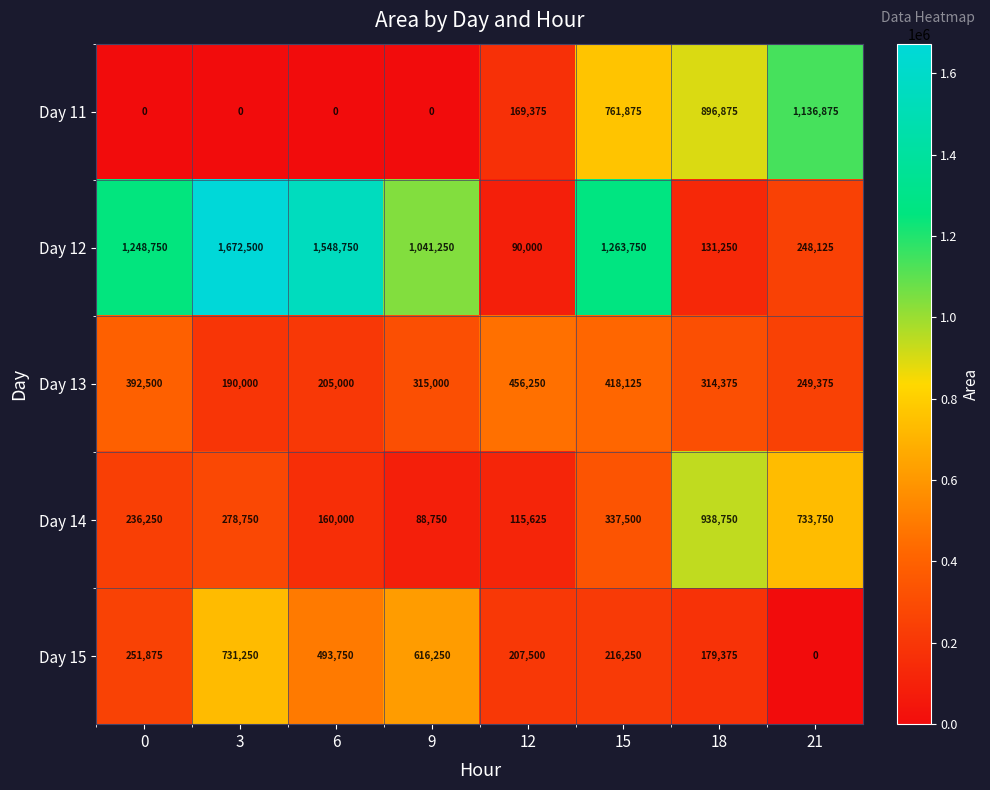

Which series changed the most between 3 and 9?

Day 12